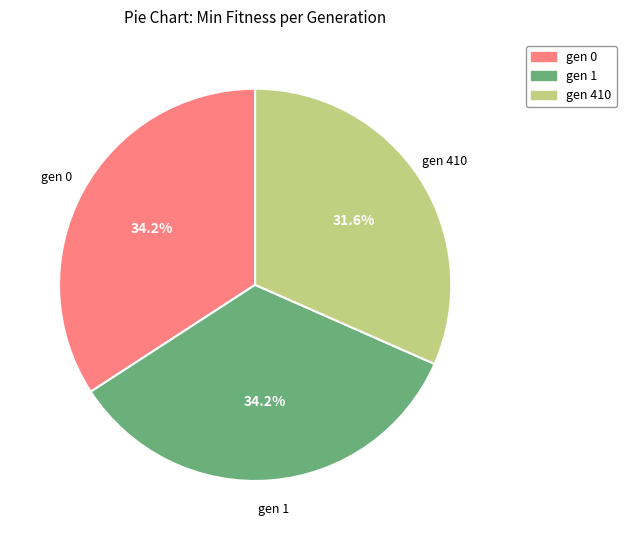

Is there a majority slice in this chart?

No